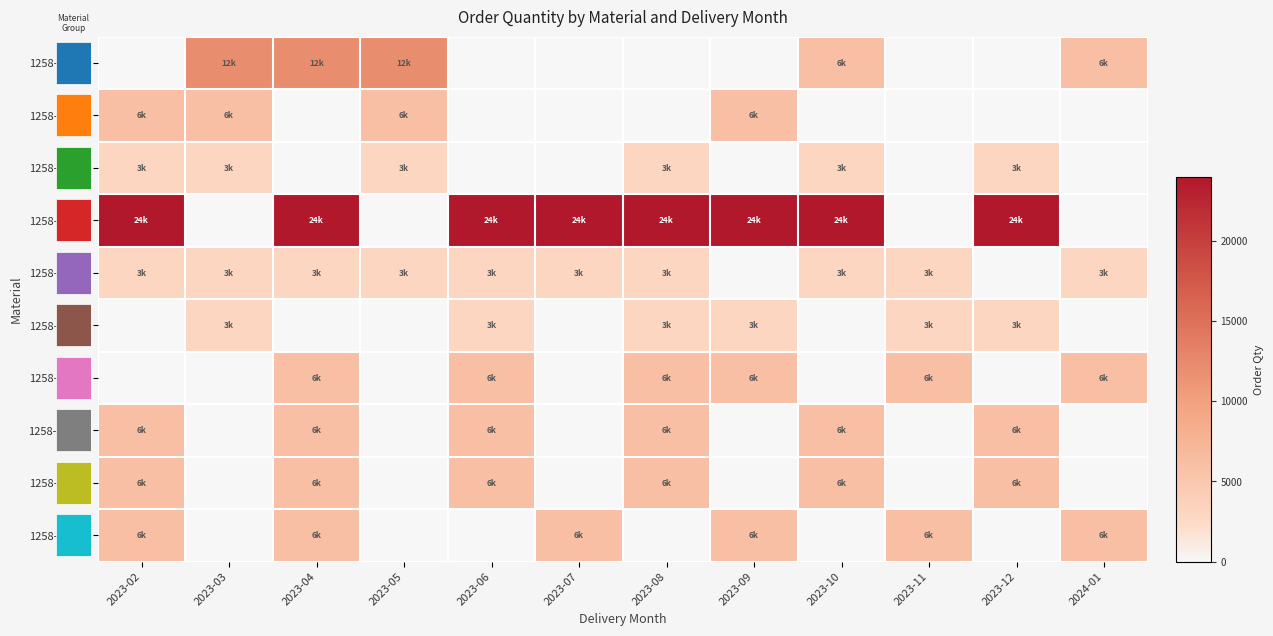

At which category is the sum across all series the highest?

2023-04